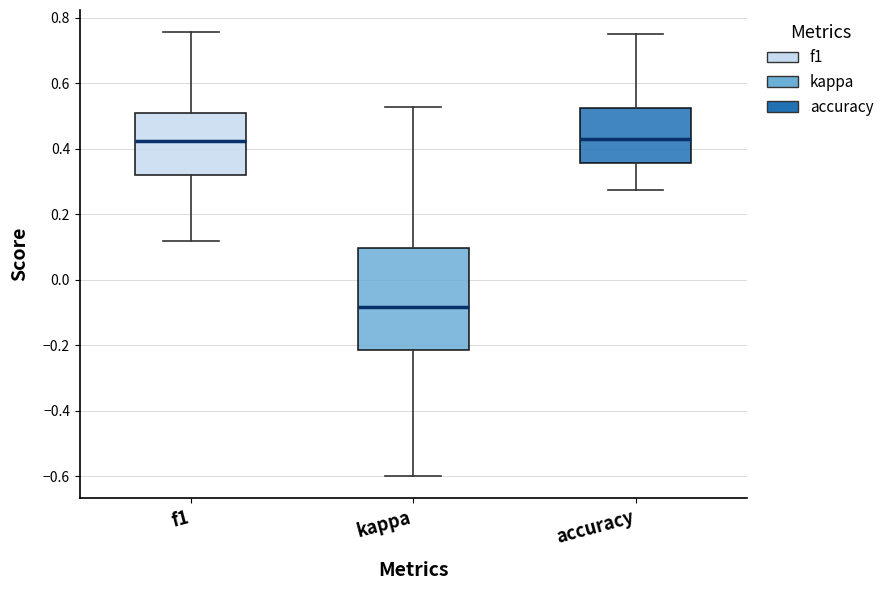

Which box's median line is the lowest?

kappa